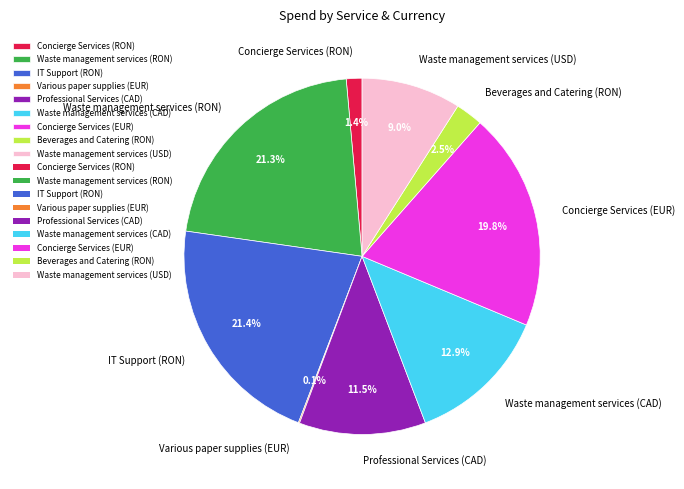

Between Waste management services (USD) and IT Support (RON), which is larger?

IT Support (RON)